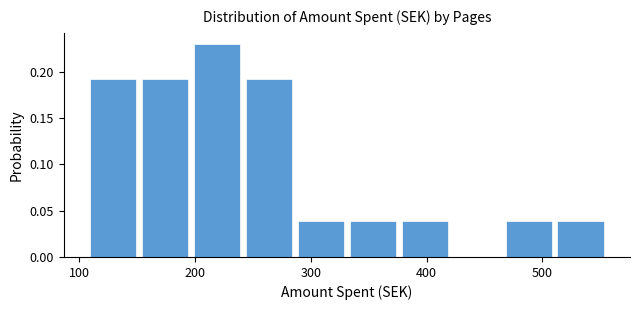

Reading left to right, transcribe this chart: for each bar, give the range it covers on the x-axis and its height. Neither the bar edges nor the heights are printed on the chart, so give them approximately, as read against the axes.

110 to 150: 0.19
150 to 200: 0.19
200 to 240: 0.23
240 to 290: 0.19
290 to 330: 0.04
330 to 380: 0.04
380 to 420: 0.04
420 to 470: 0
470 to 510: 0.04
510 to 560: 0.04